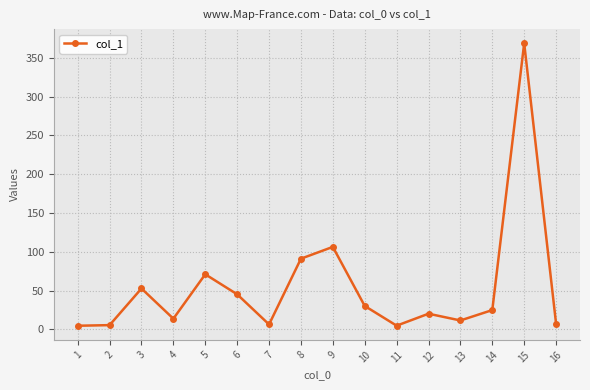

True or false: the data has more than 1 interior local peaks.

True